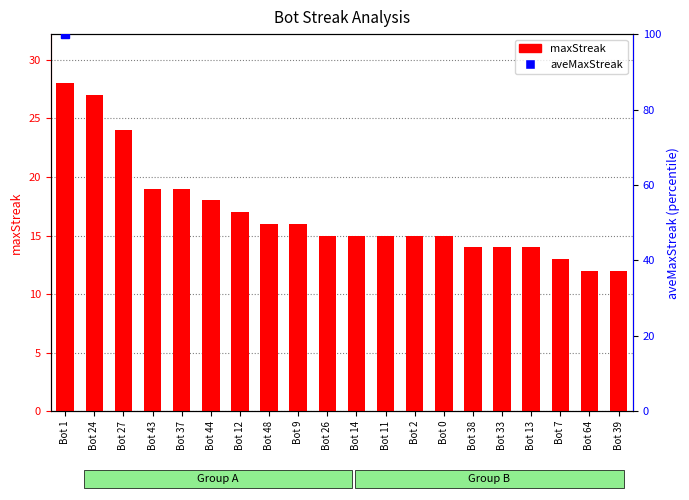

Rank the categories by value from highest to lowest.

Bot 1, Bot 24, Bot 27, Bot 43, Bot 37, Bot 44, Bot 12, Bot 48, Bot 9, Bot 26, Bot 14, Bot 11, Bot 2, Bot 0, Bot 38, Bot 33, Bot 13, Bot 7, Bot 64, Bot 39